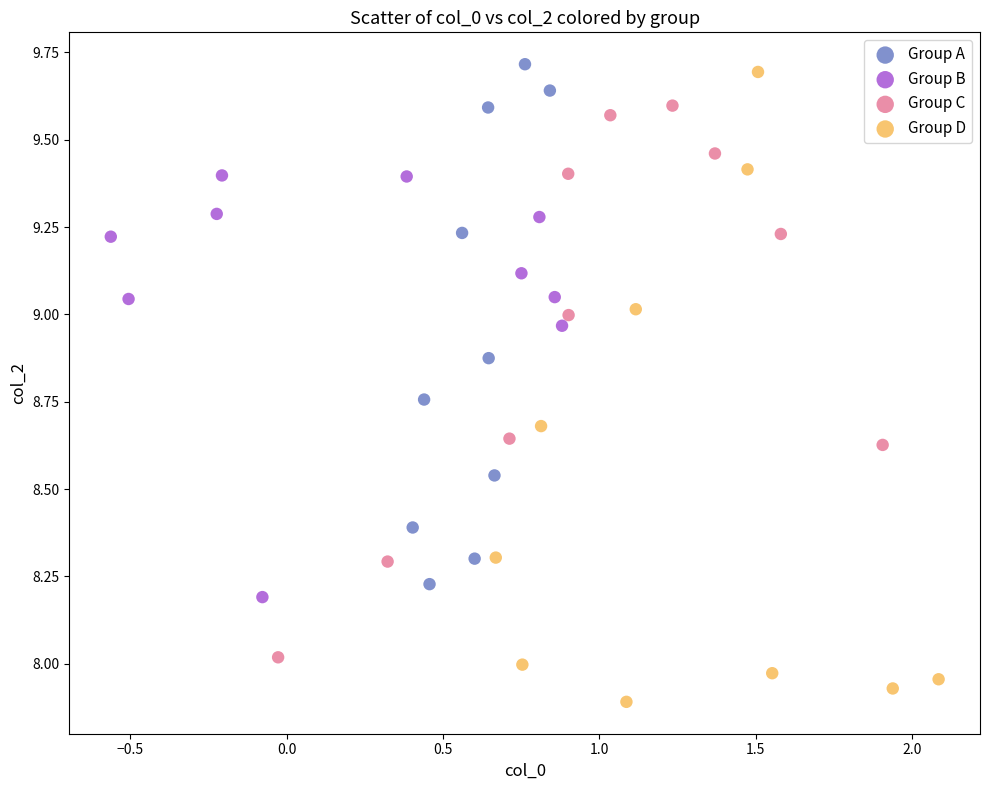

What are all the series names shown in the legend?

Group A, Group B, Group C, Group D